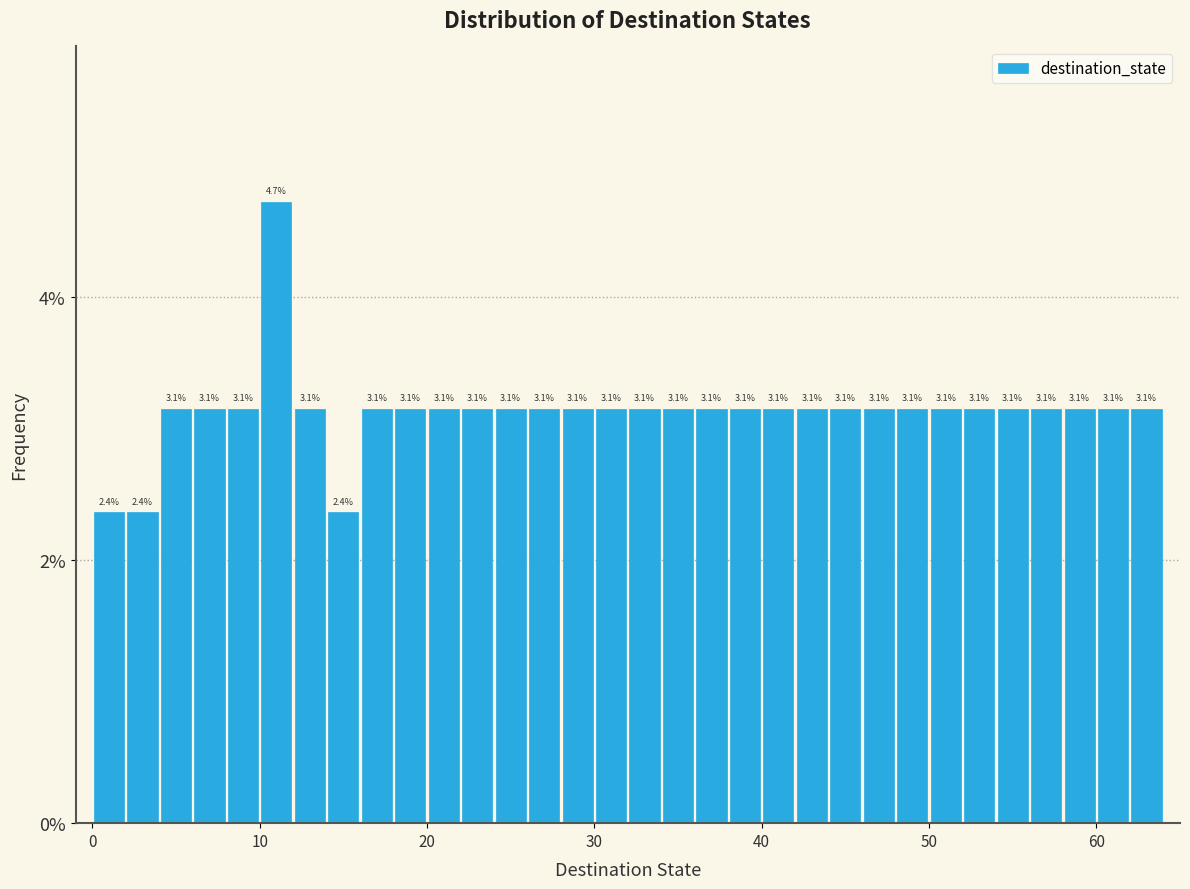

Read against the x-axis, roughly where is the centre of the tallest bar?

11